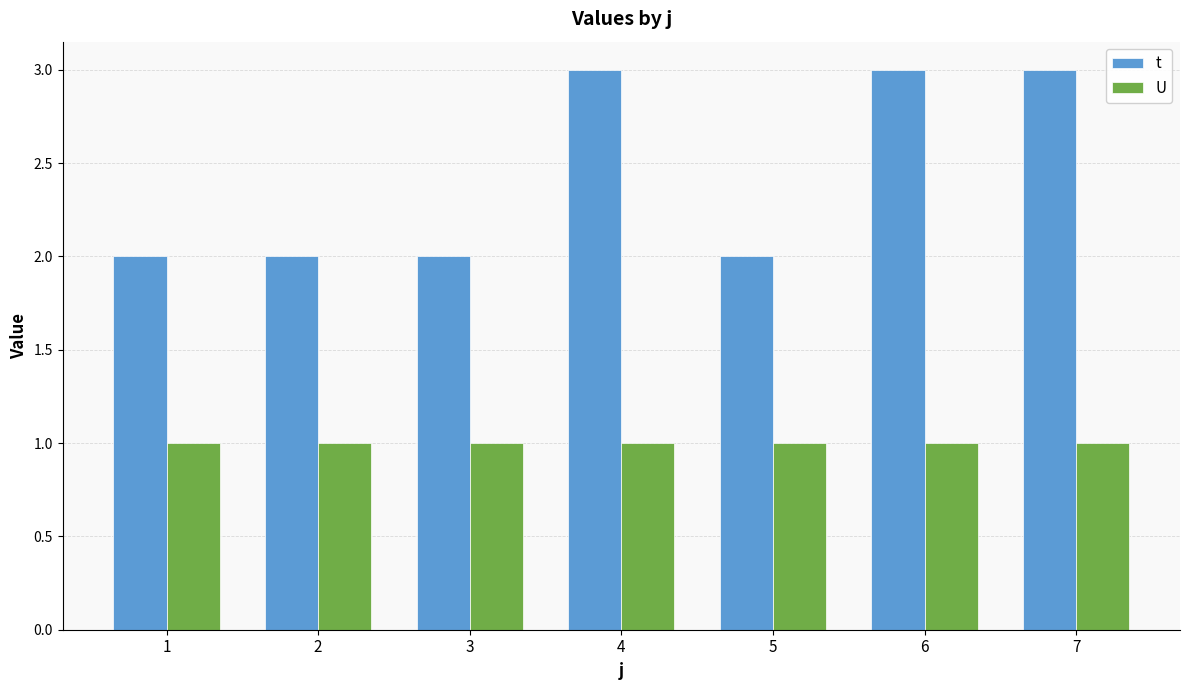

What is the spread (max minus min) of values at 3?

1